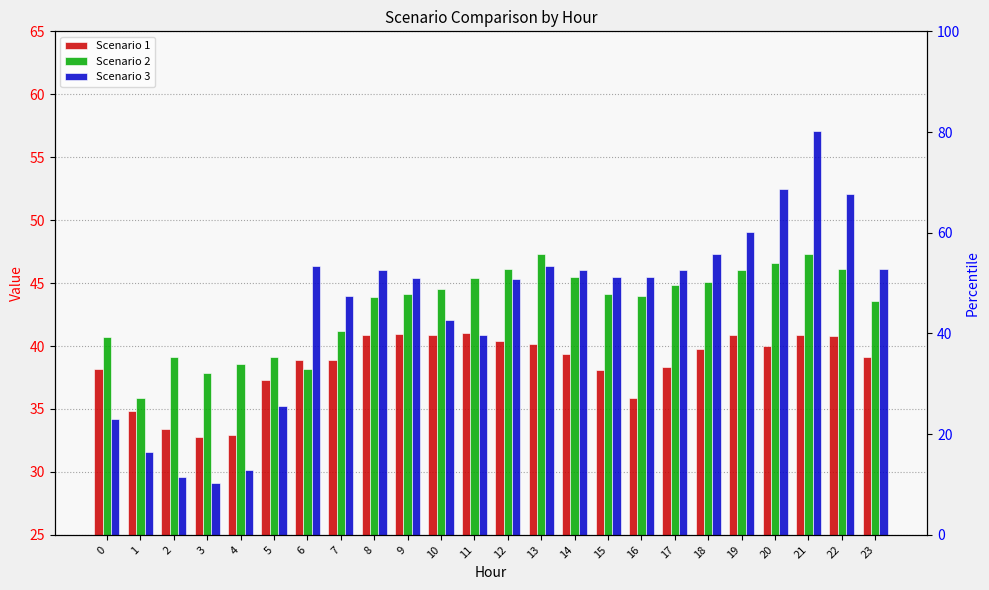

Which series changed the most between 5 and 10?

Scenario 3